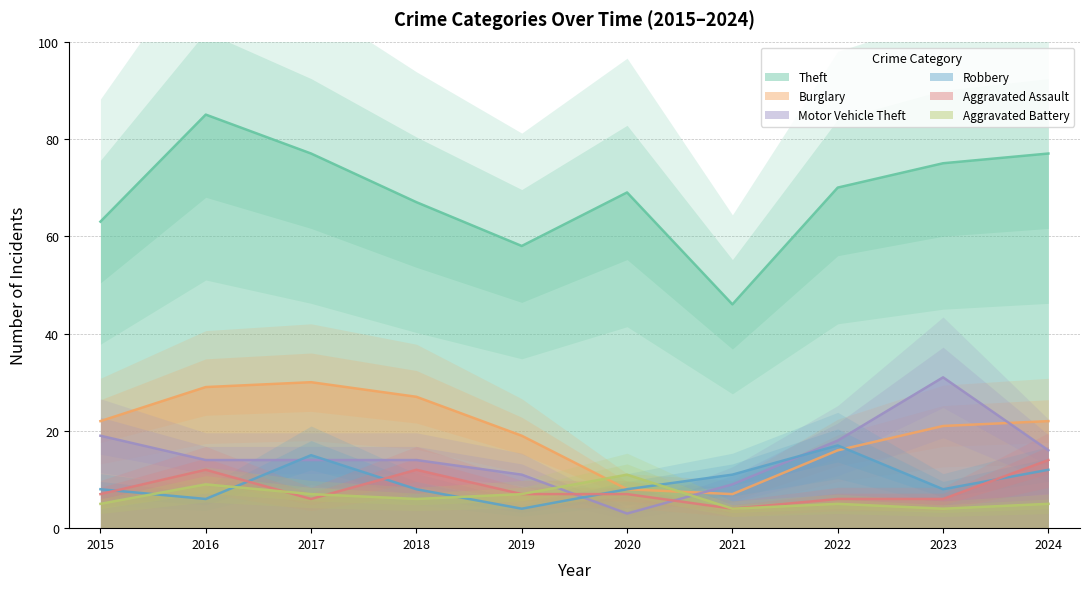

Where is the first local minimum for Theft?

2019